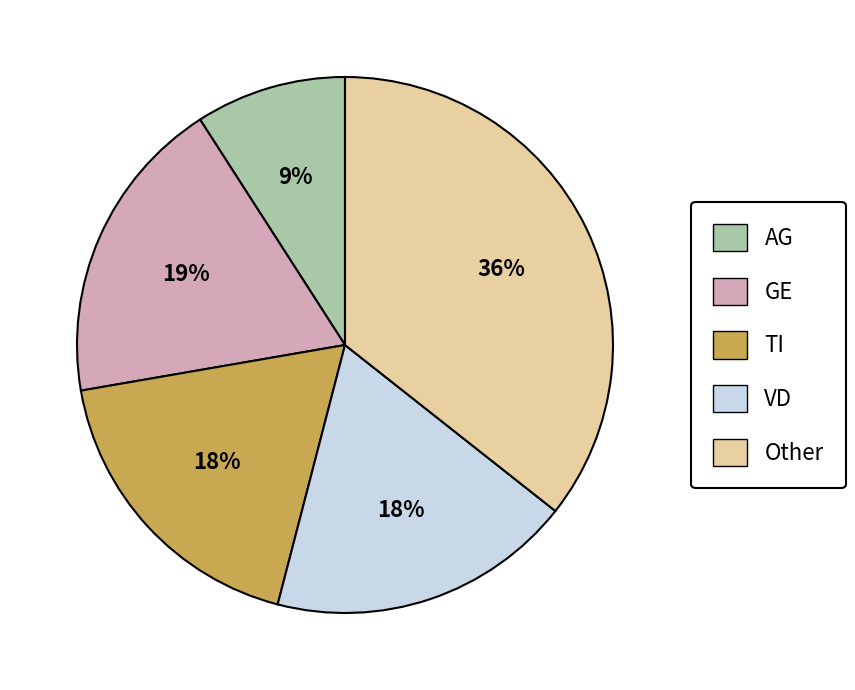

Combined, do Other and VD account for over 50%?

Yes